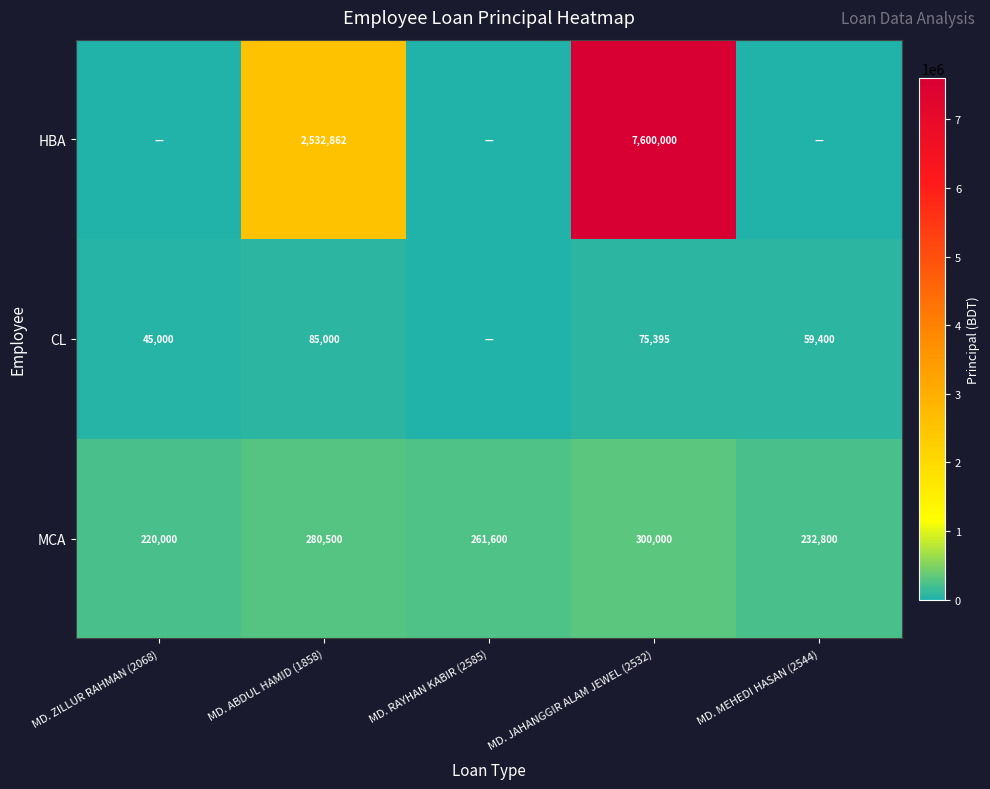

Is it true that MCA equals 232800 at MD. MEHEDI HASAN (2544)?

True